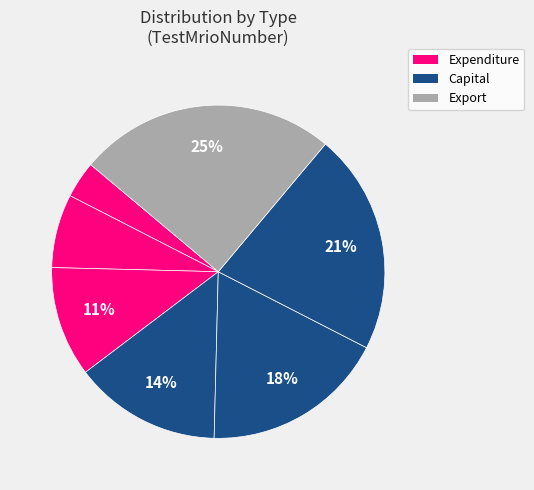

Count the number of slices in the pie.

7